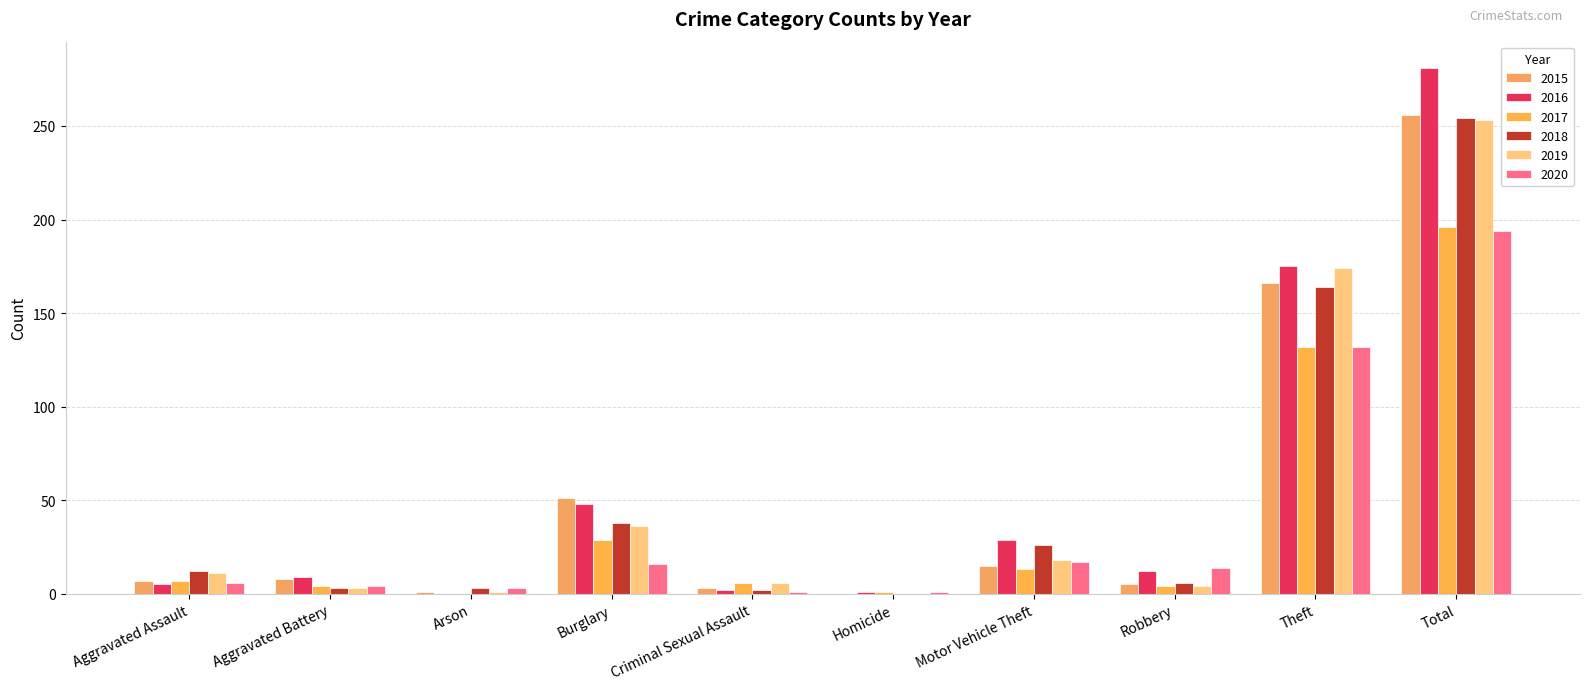

What is the sum of all 2020 values?

388